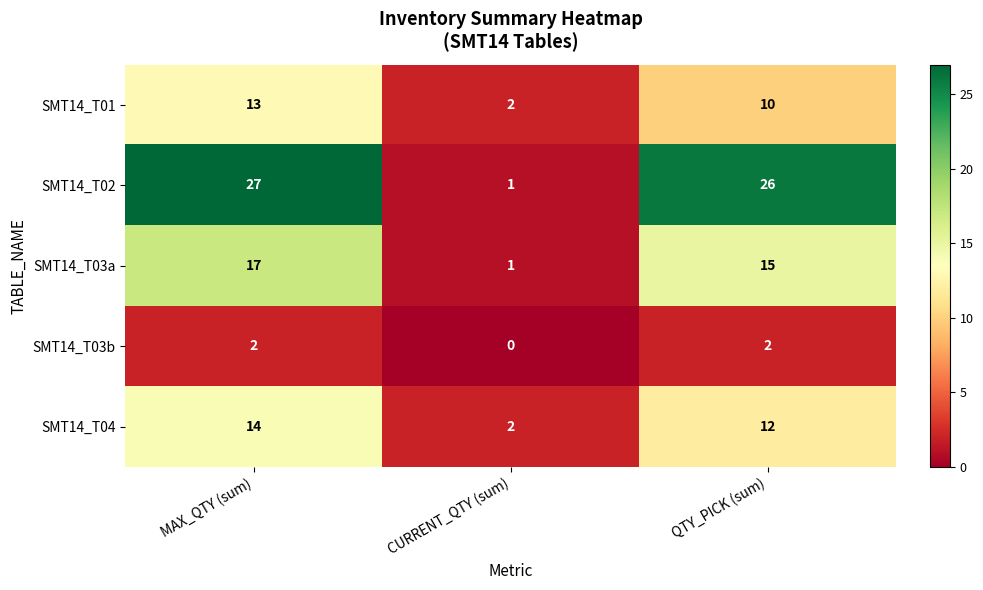

Reading left to right, extract all data points from this chart.

SMT14_T01: MAX_QTY (sum)=13	CURRENT_QTY (sum)=2	QTY_PICK (sum)=10
SMT14_T02: MAX_QTY (sum)=27	CURRENT_QTY (sum)=1	QTY_PICK (sum)=26
SMT14_T03a: MAX_QTY (sum)=17	CURRENT_QTY (sum)=1	QTY_PICK (sum)=15
SMT14_T03b: MAX_QTY (sum)=2	CURRENT_QTY (sum)=0	QTY_PICK (sum)=2
SMT14_T04: MAX_QTY (sum)=14	CURRENT_QTY (sum)=2	QTY_PICK (sum)=12